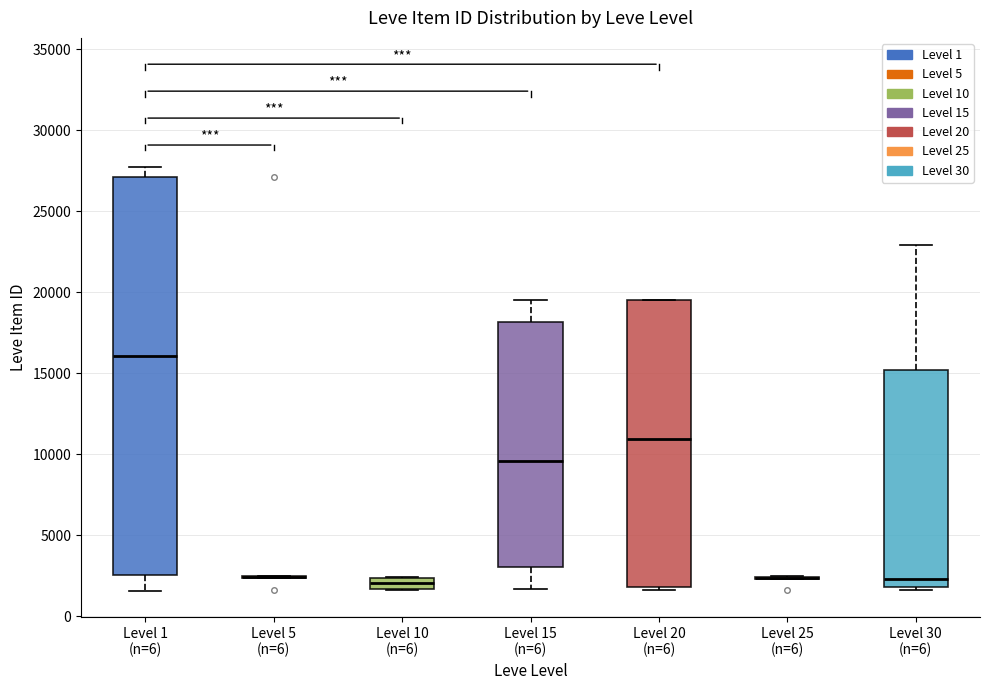

Where is the lower edge of the box for Level 20 (n=6) on the y-axis? The values are not printed on the chart, so give them approximately, as read against the axis.

2000